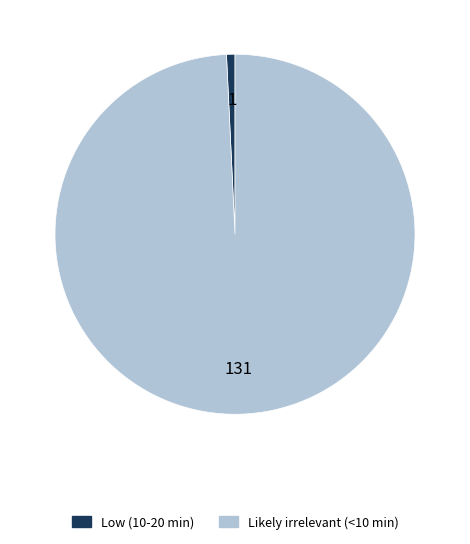

The Likely irrelevant (<10 min) slice represents 99% of the pie. True or false?

True